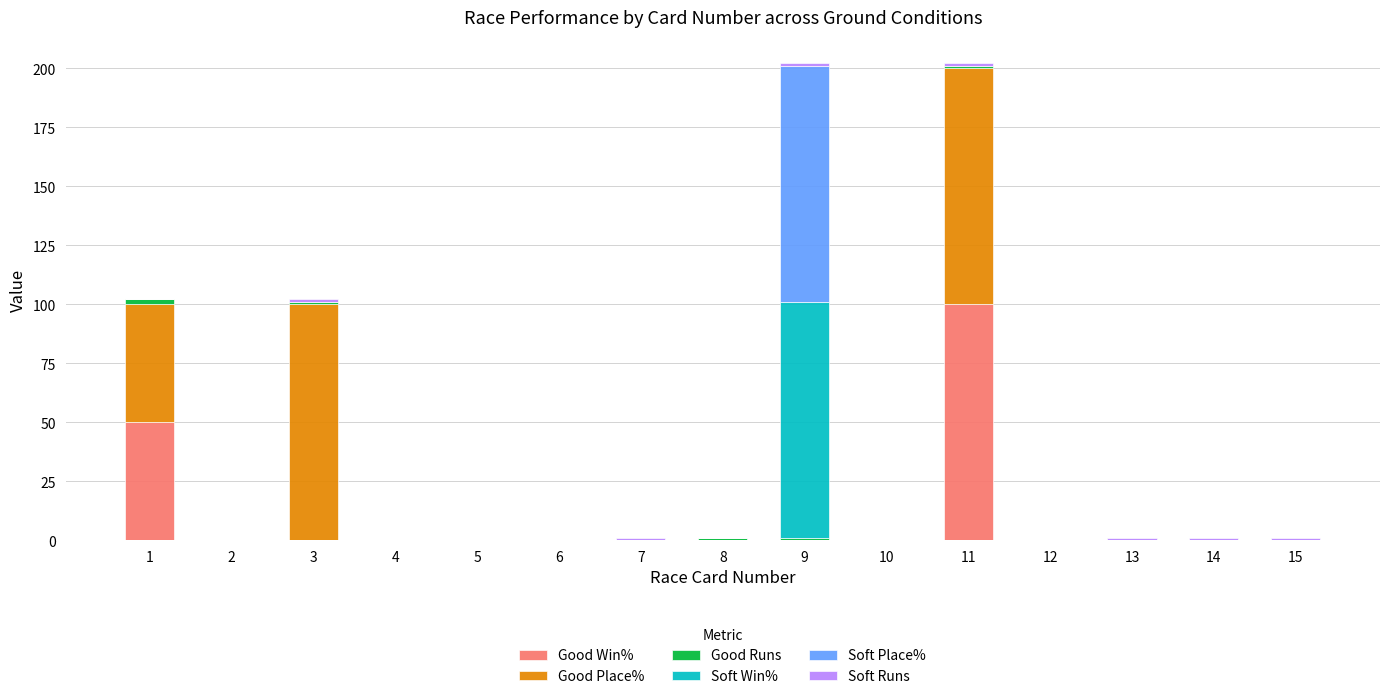

True or false: Good Win% has a value of 0 at 5.

True